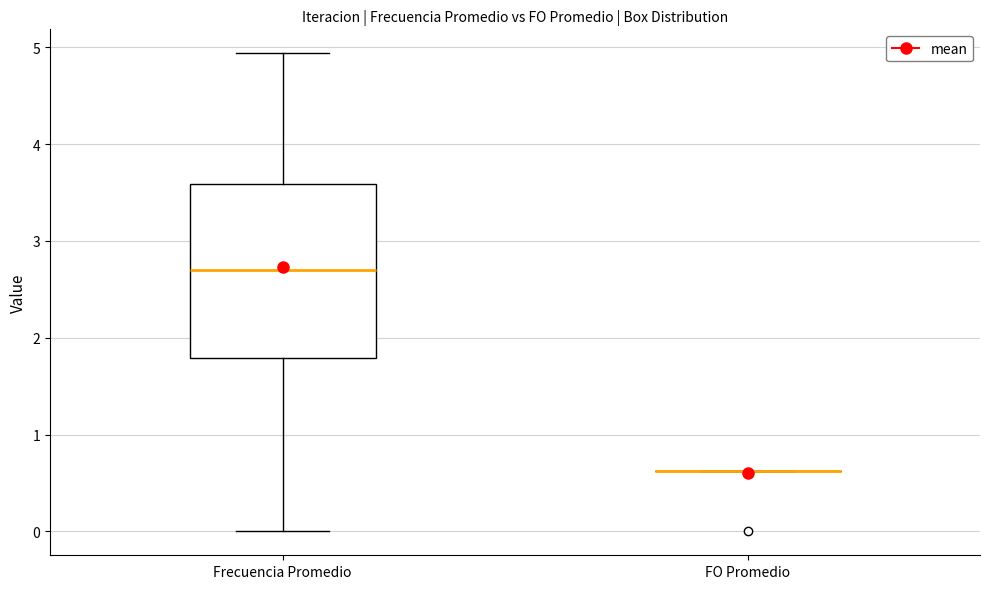

Reading left to right, read every box against the y-axis: the position of its median line, the range the box covers, and the ends of its whiskers. The values are not printed on the chart, so give them approximately, as read against the axis.

Frecuencia Promedio: median 2.7, box 1.8 to 3.6, whiskers 0.0 to 4.9
FO Promedio: box collapsed to a line at 0.6, whiskers 0.6 to 0.6